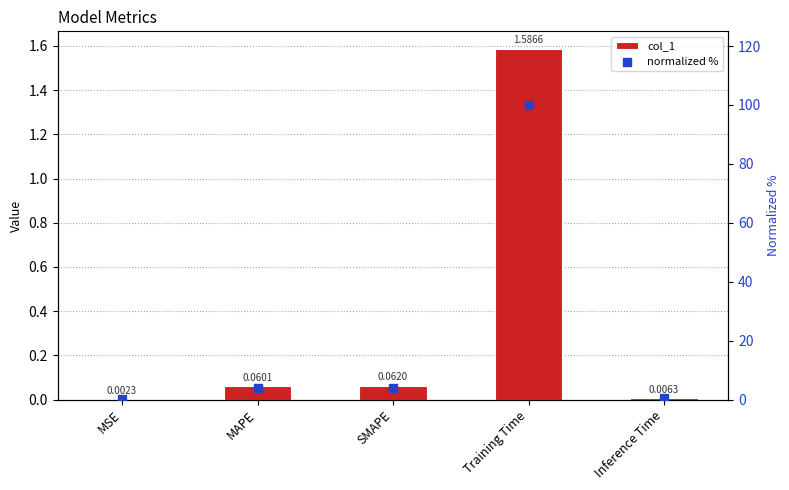

At which category is the sum across all series the highest?

Training Time